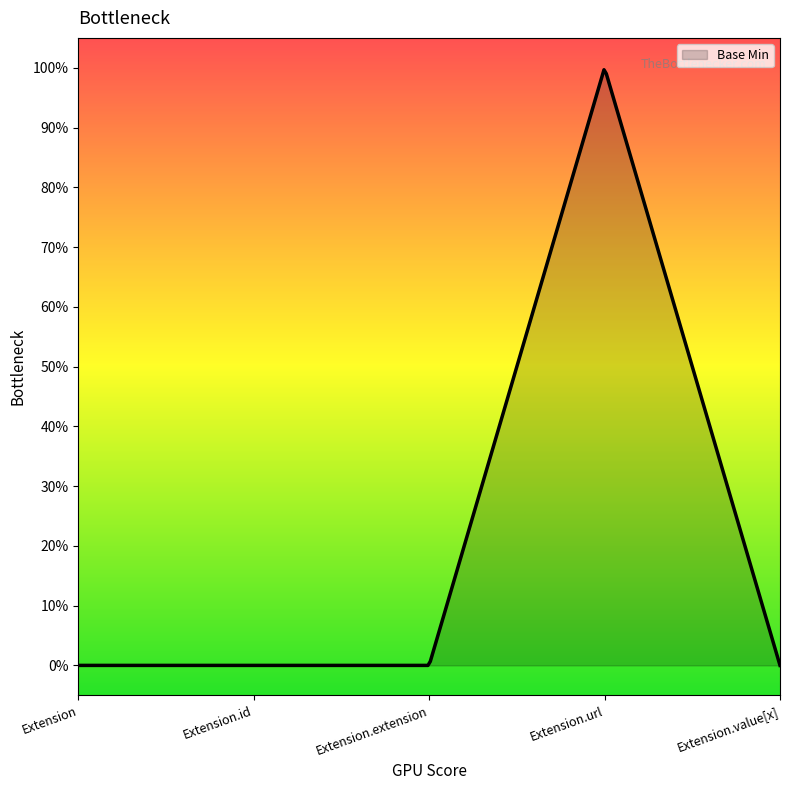

Reading right to left, transcribe all the data shown in this chart.

0	1	0	0	0